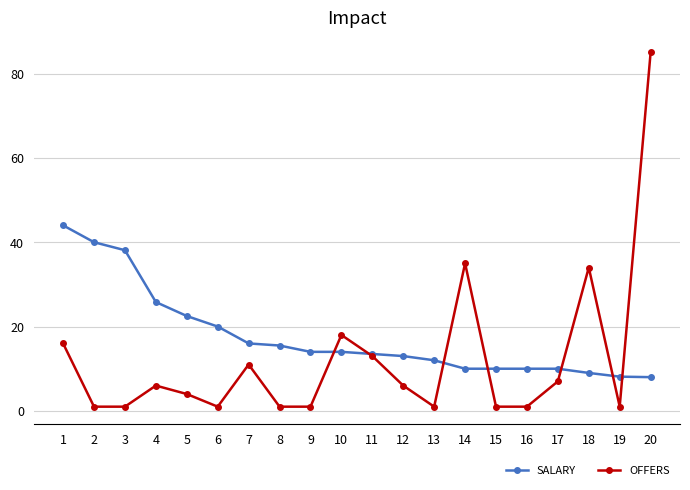

True or false: SALARY has a value of 11.0 at 19.

False